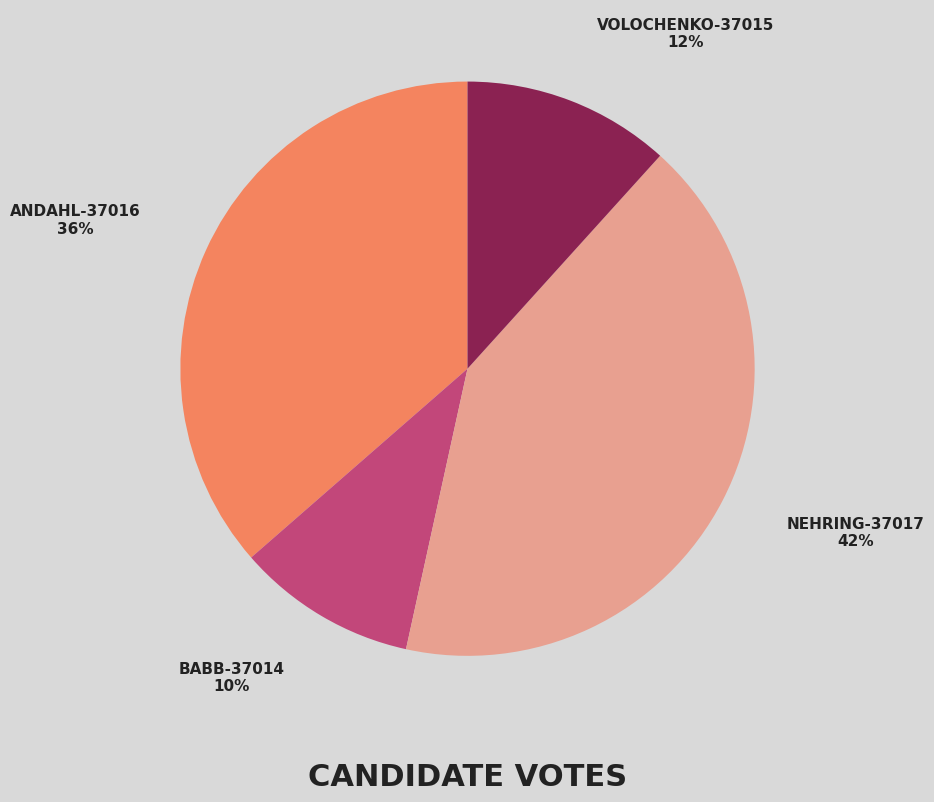

To the nearest percent, what is the difference between the largest and smallest slice percentages?

32%